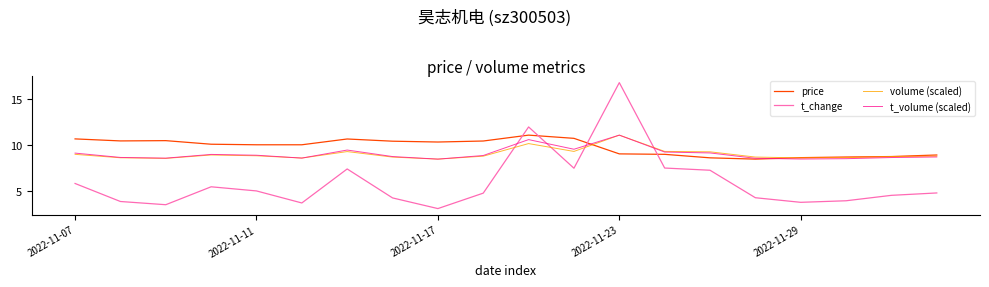

What is the difference between the maximum and minimum values in the t_volume (scaled) series?

2.6